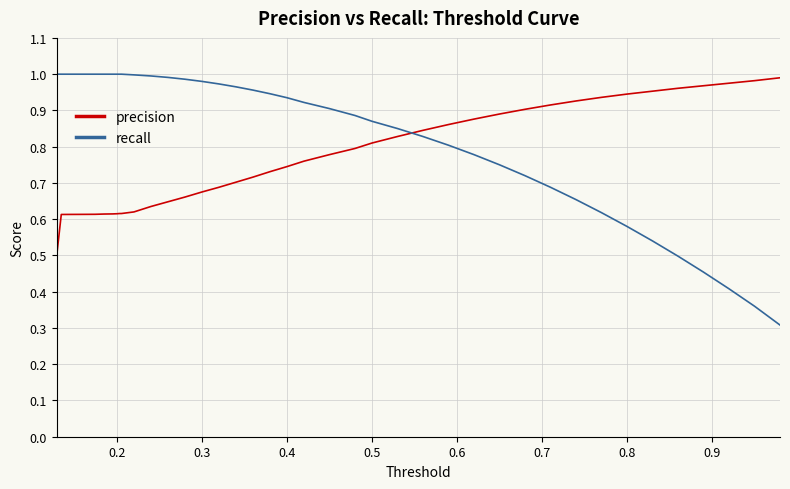

What is the smallest value displayed?

0.3